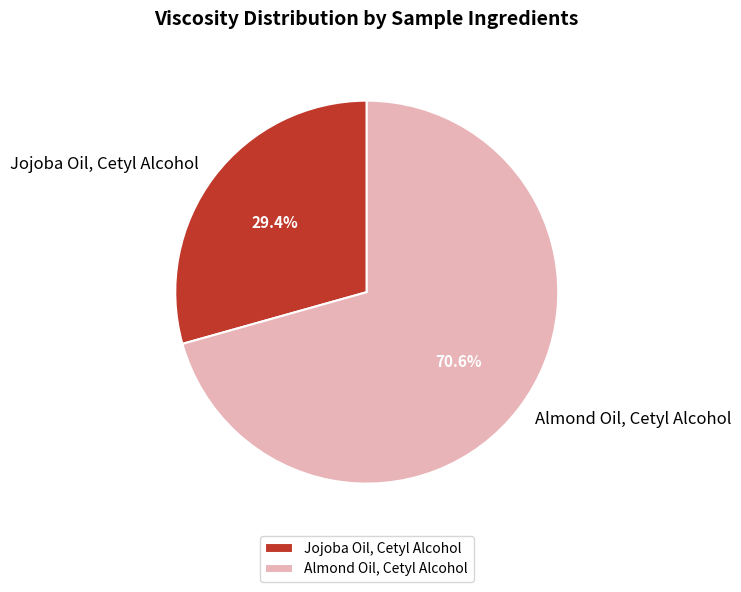

Which slice is the smallest?

Jojoba Oil, Cetyl Alcohol